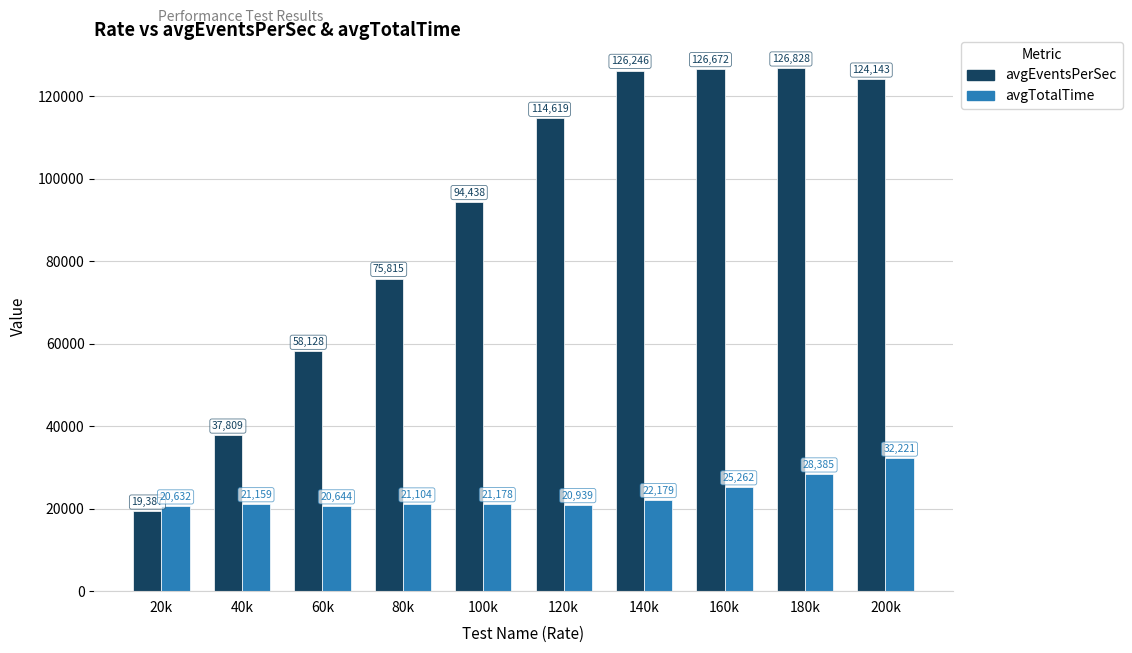

How many series are shown in this chart?

2